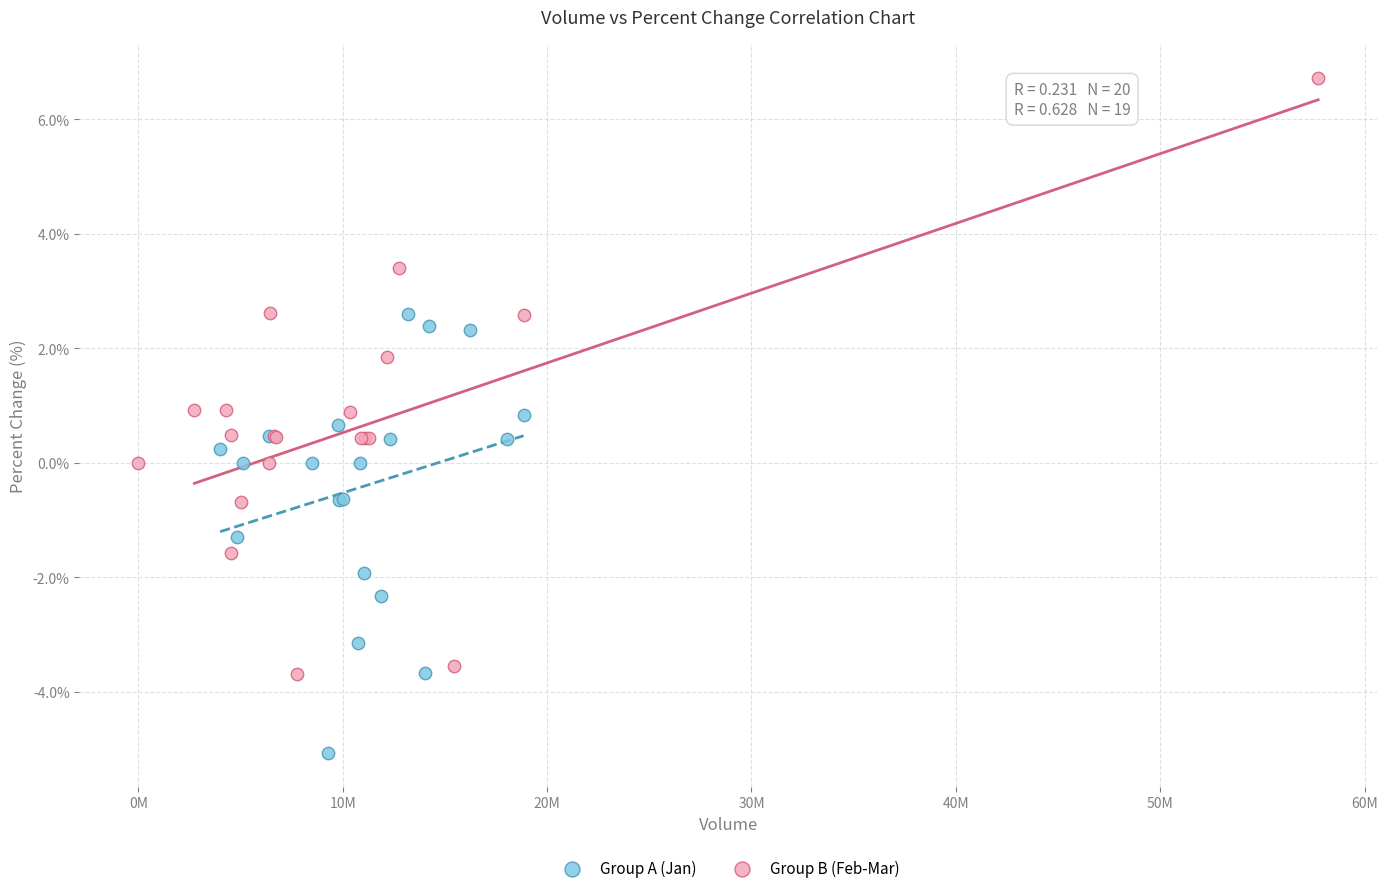

Which series has the widest spread of Y values?

Group B (Feb-Mar)